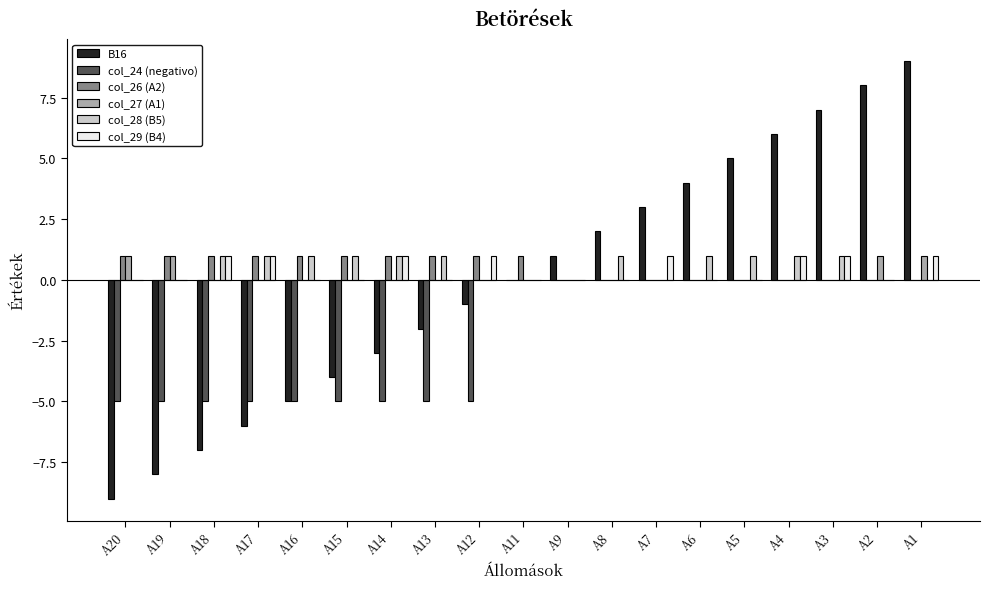

What are all the series names shown in the legend?

B16, col_24 (negativo), col_26 (A2), col_27 (A1), col_28 (B5), col_29 (B4)